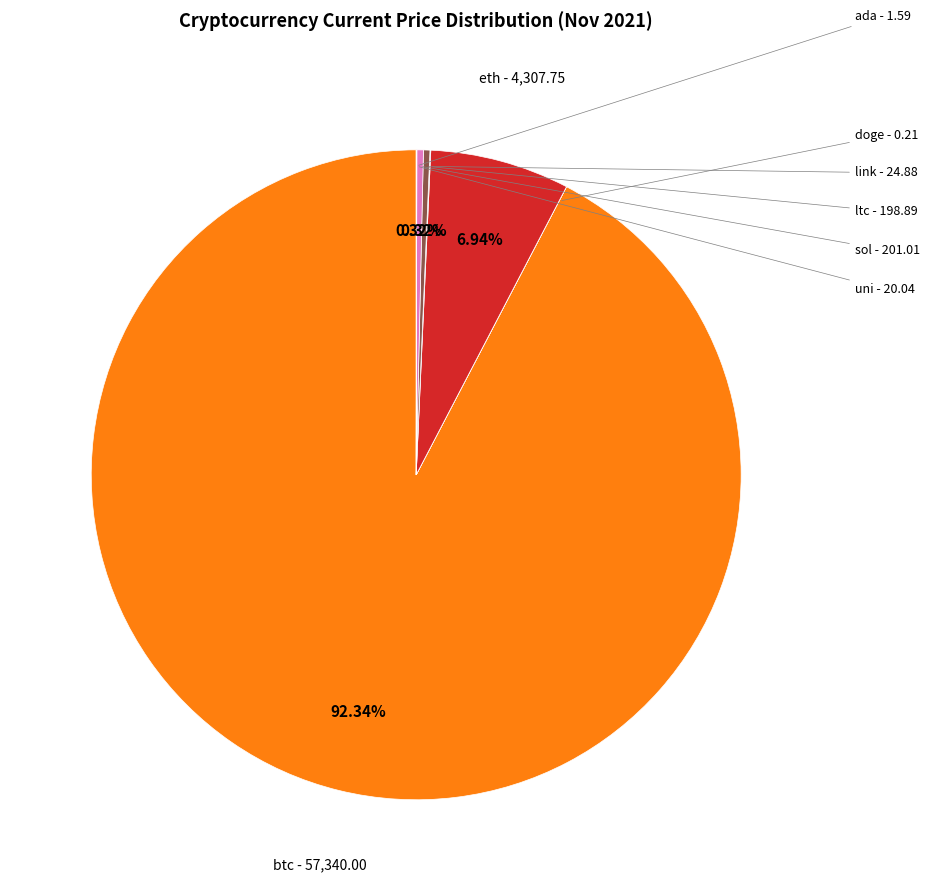

Is there a majority slice in this chart?

Yes